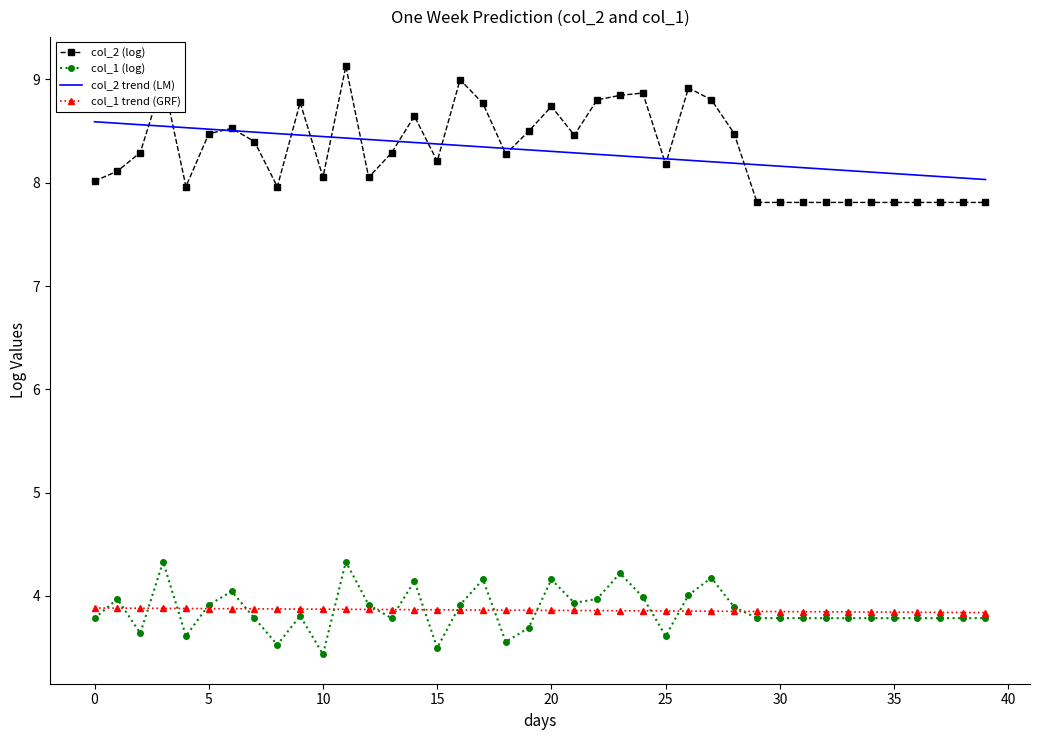

What is the lowest value of the col_2 (log) series?

7.8